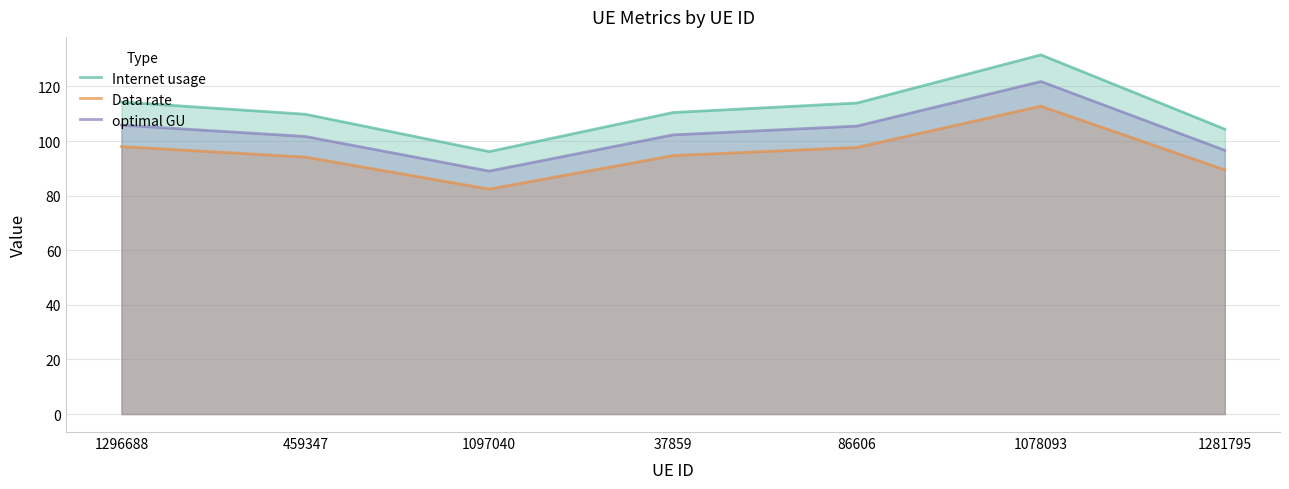

At which label does optimal GU reach its minimum?

1097040